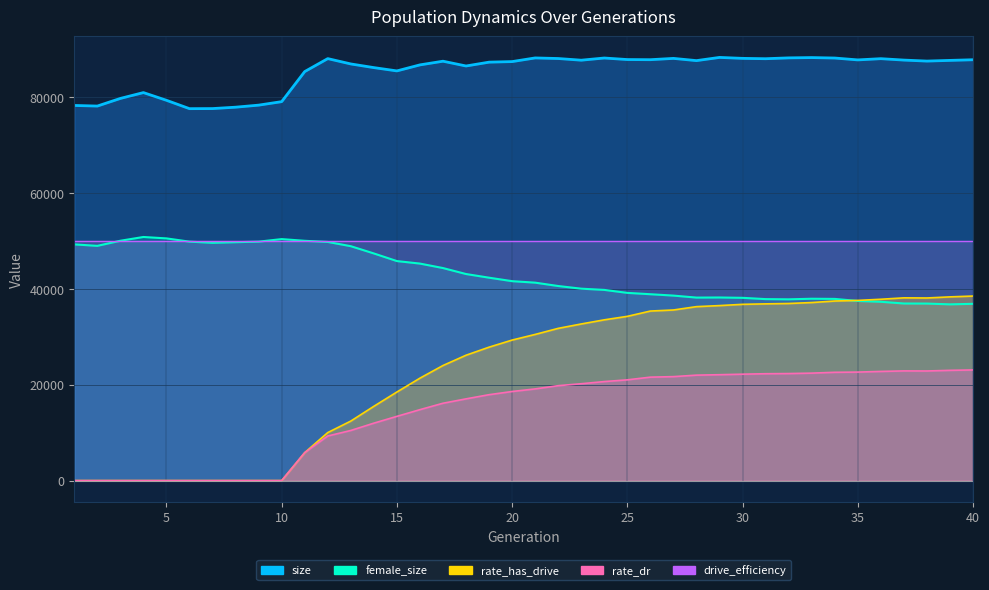

Read the rate_dr value at 13.

10468.3